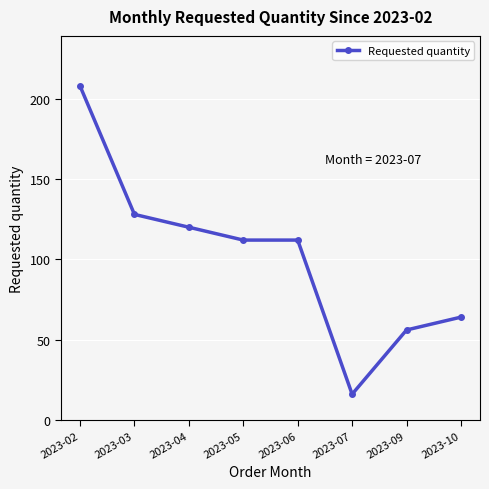

Does the chart display data point markers on the line(s)?

Yes